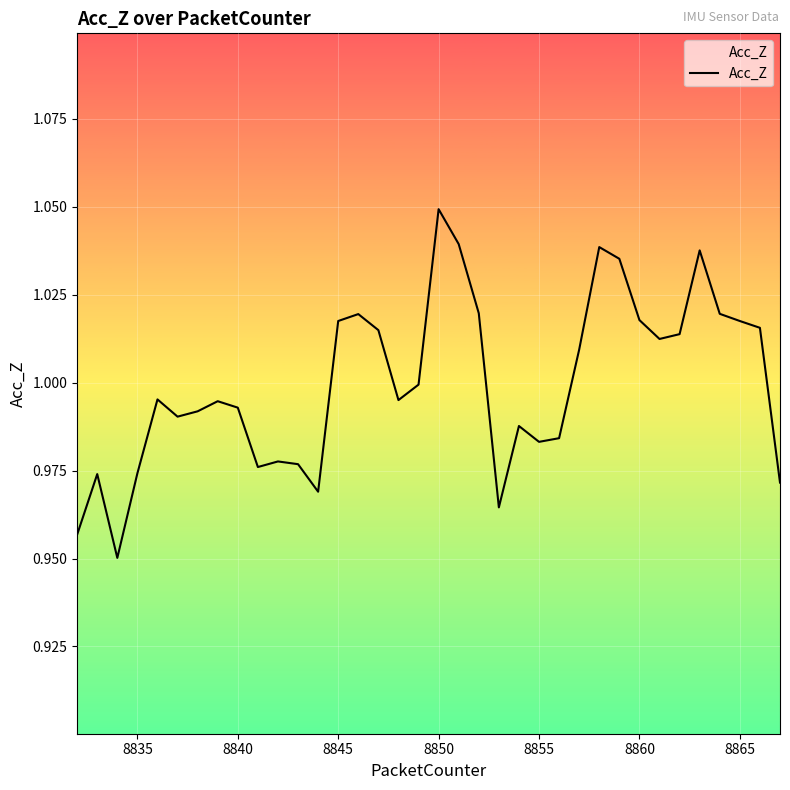

At which category does the chart reach its peak across all series?

8850